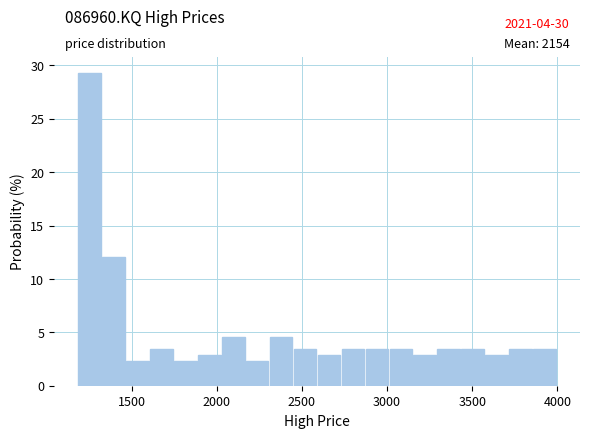

Read against the x-axis, roughly where is the centre of the tallest bar?

1250